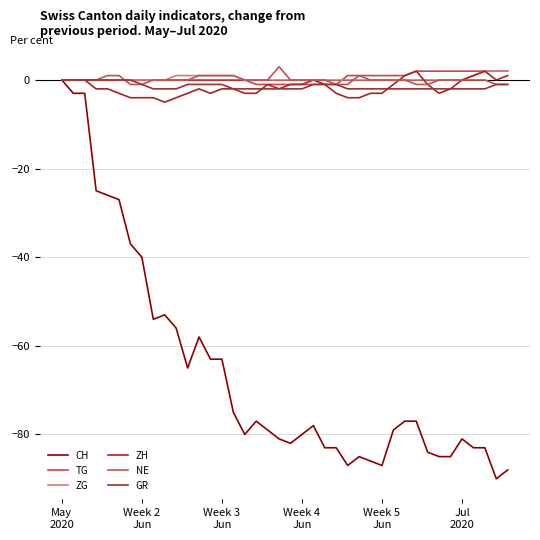

What is the label of the 14th point from the left?

13